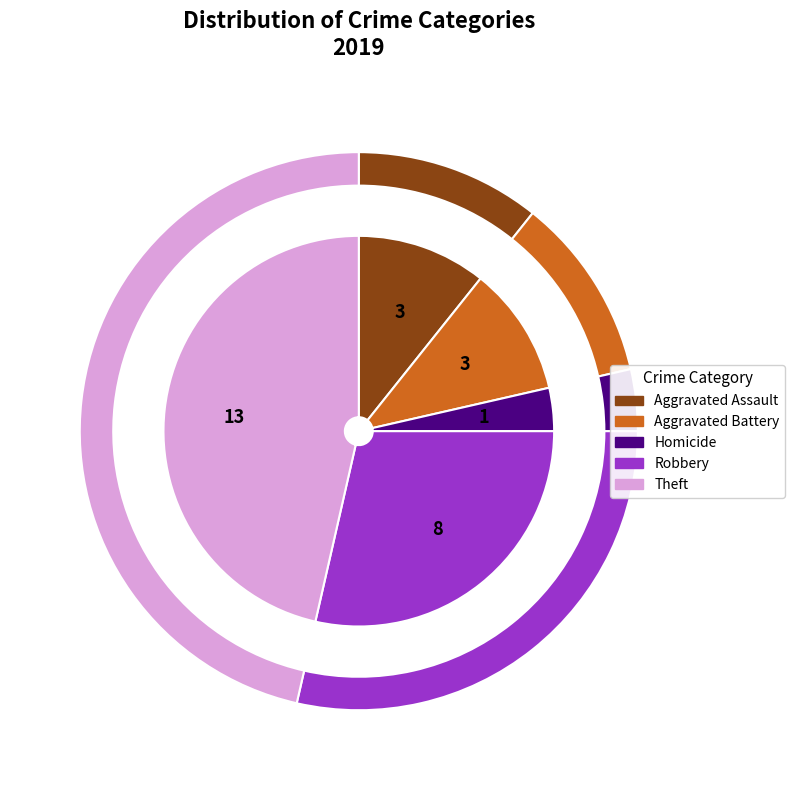

Is it true that Criminal Sexual Assault is 1% of the pie?

False